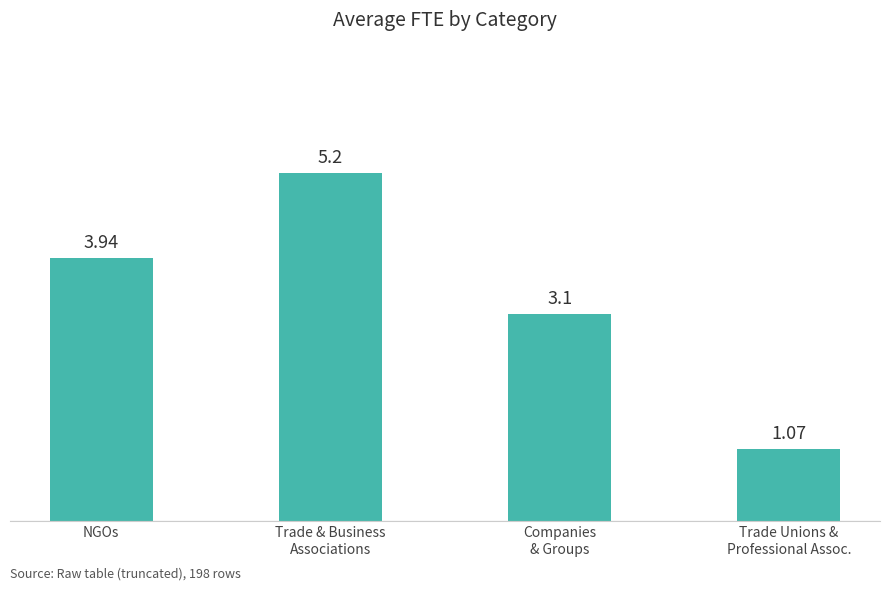

What is the difference between the values at Trade Unions &
Professional Assoc. and Trade & Business
Associations?

4.1